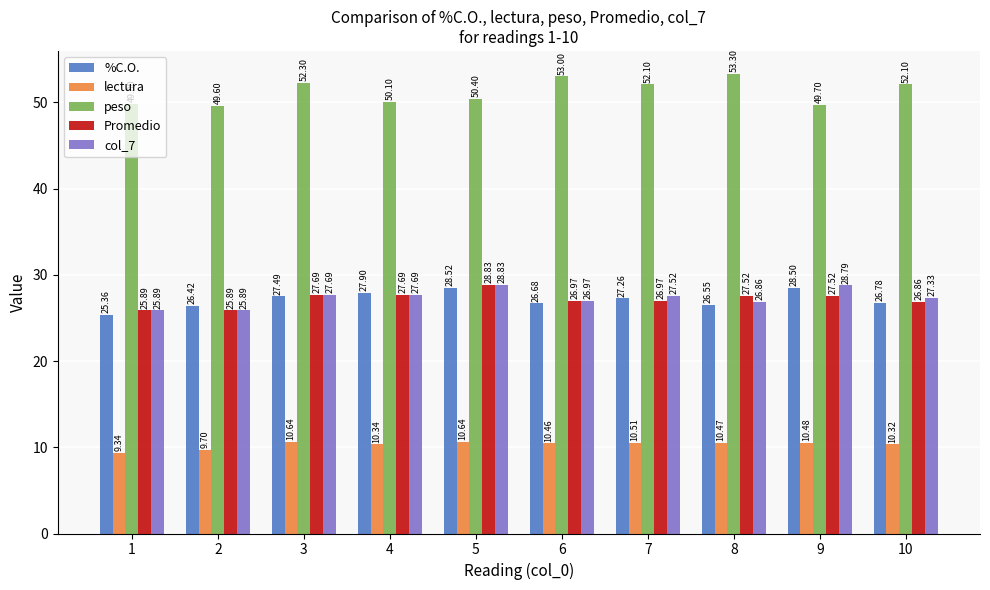

Which category has the highest value in the %C.O. series?

5